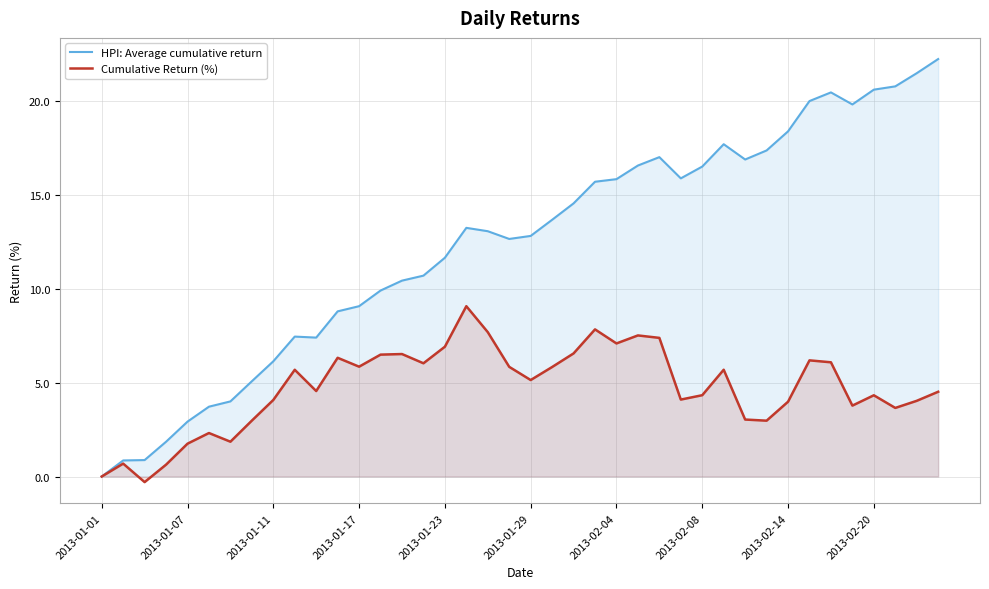

How many lines are shown in the chart?

2